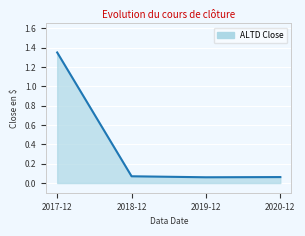

Which label corresponds to the largest value in the chart?

2017-12